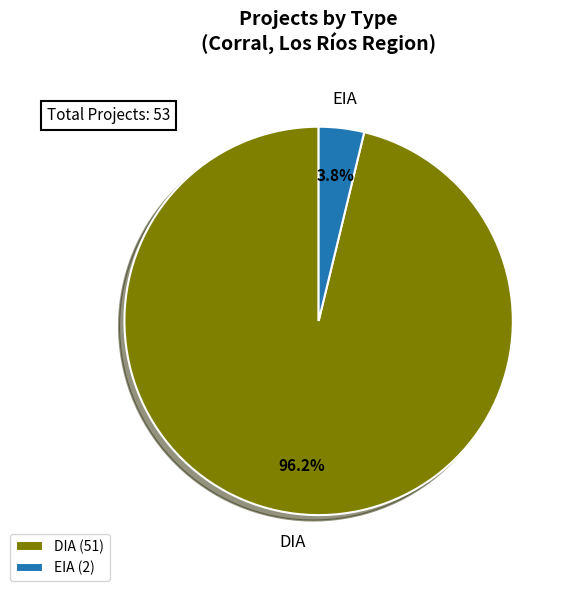

The DIA slice represents 88% of the pie. True or false?

False